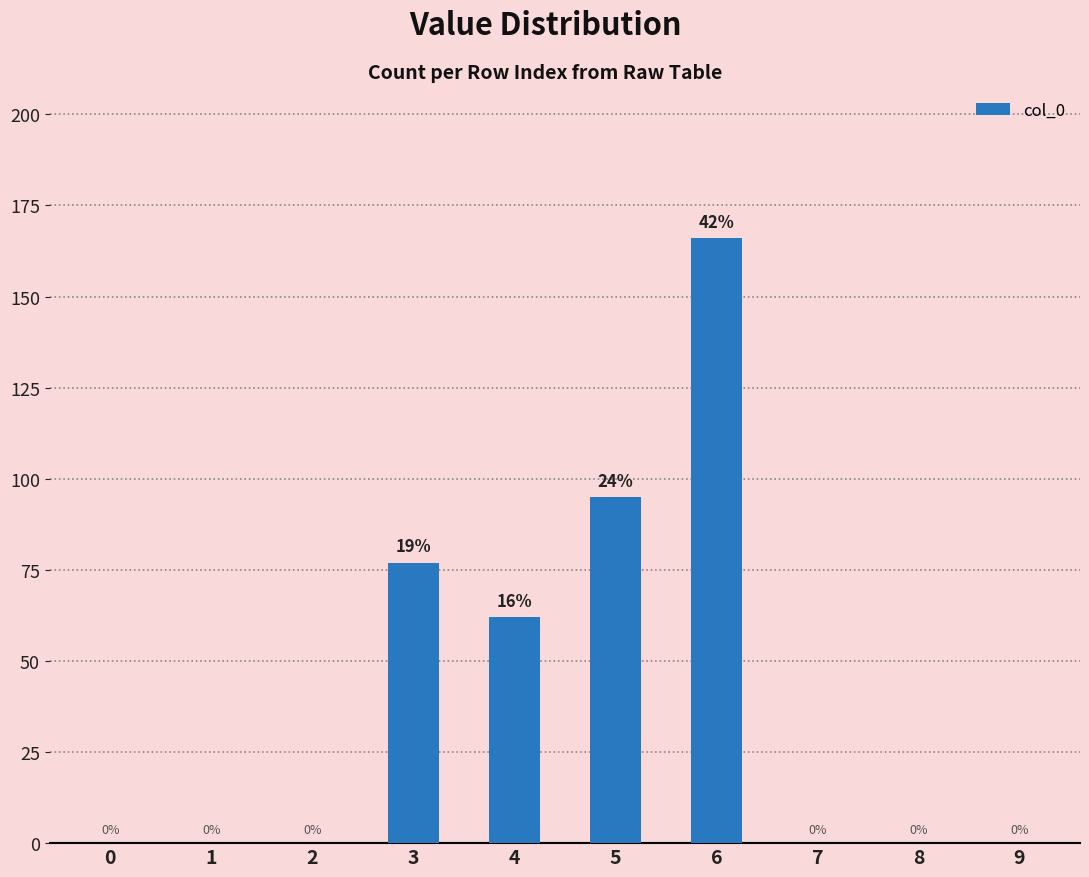

The value at 4 is 62. True or false?

True